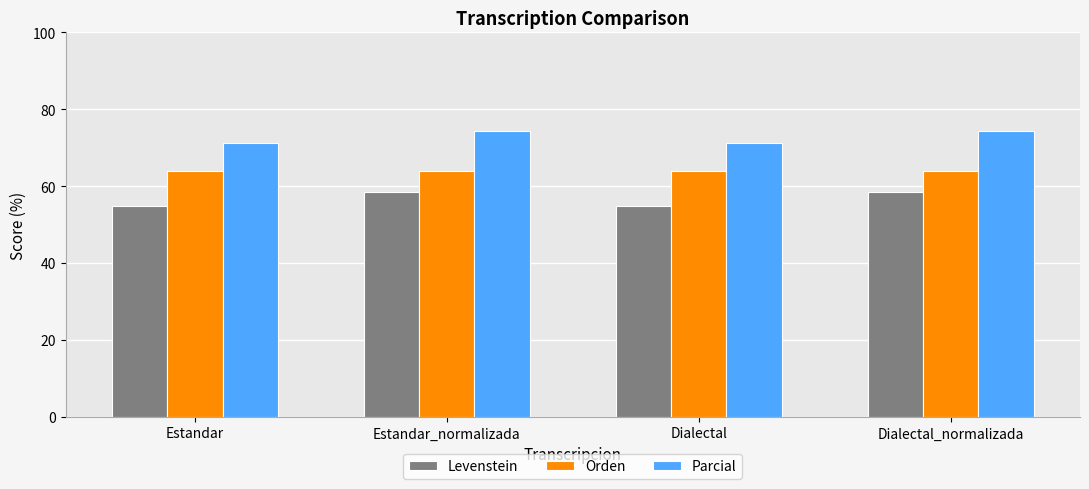

What is the lowest value of the Parcial series?

71.2